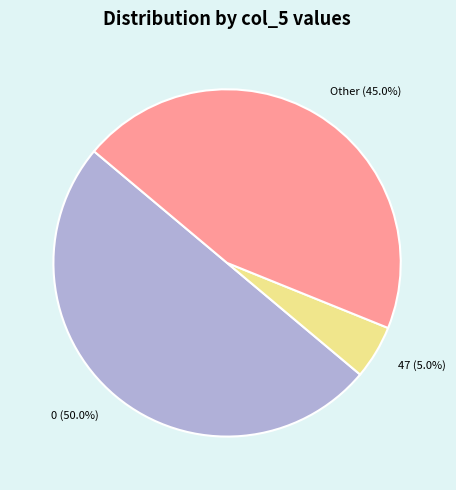

Is the sum of 47 and 0 greater than half?

Yes